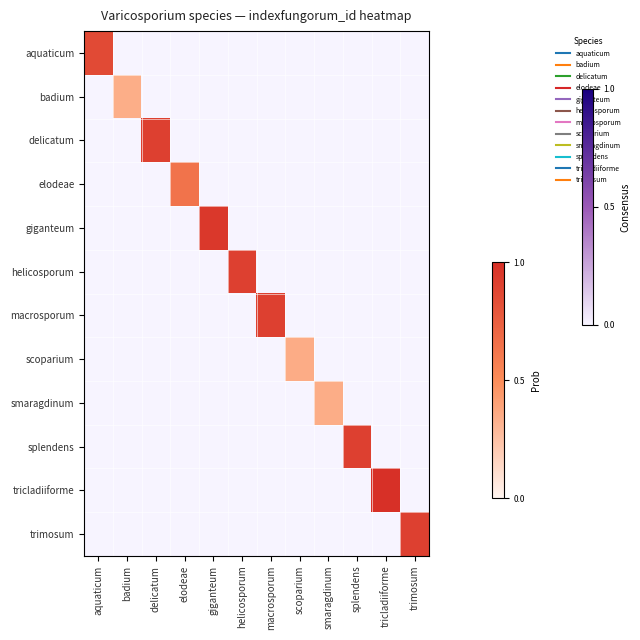

Which category has the highest value in the aquaticum series?

aquaticum